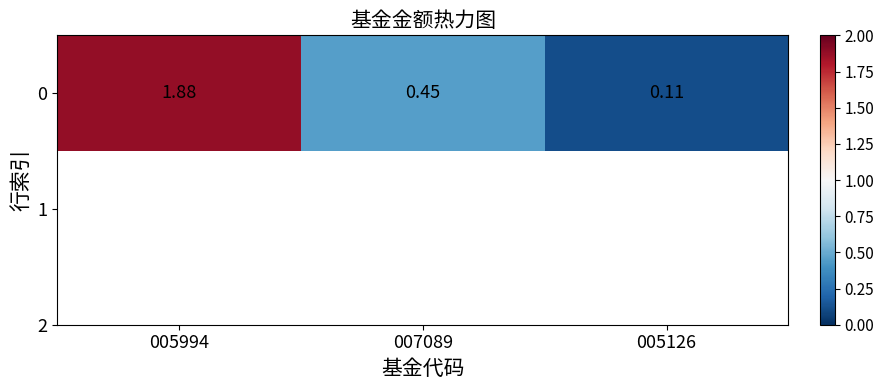

What value does the data have at 005994?

1.9